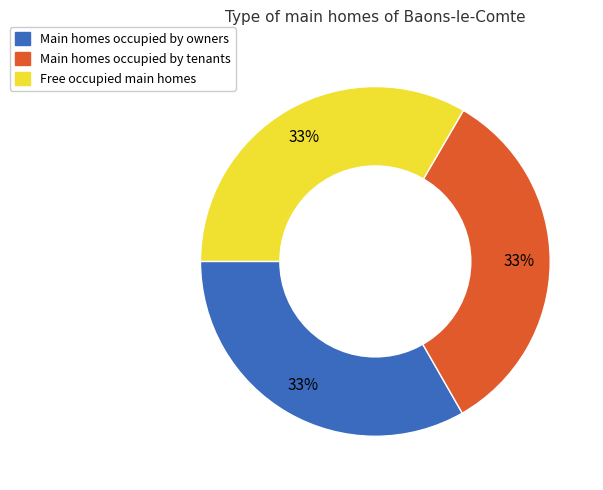

Count the number of slices in the pie.

3